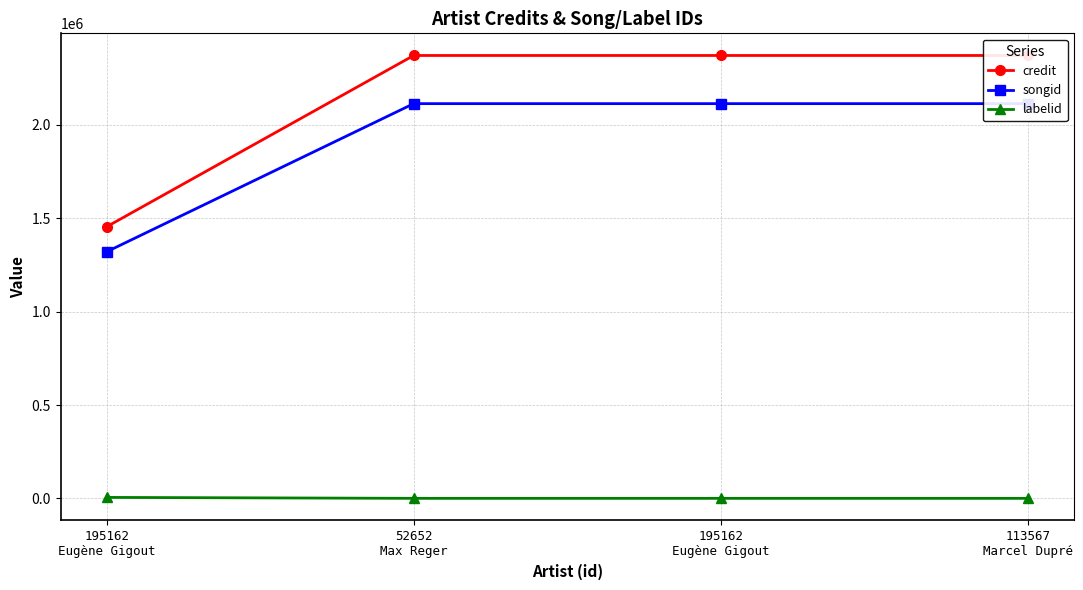

Does the chart display data point markers on the line(s)?

Yes